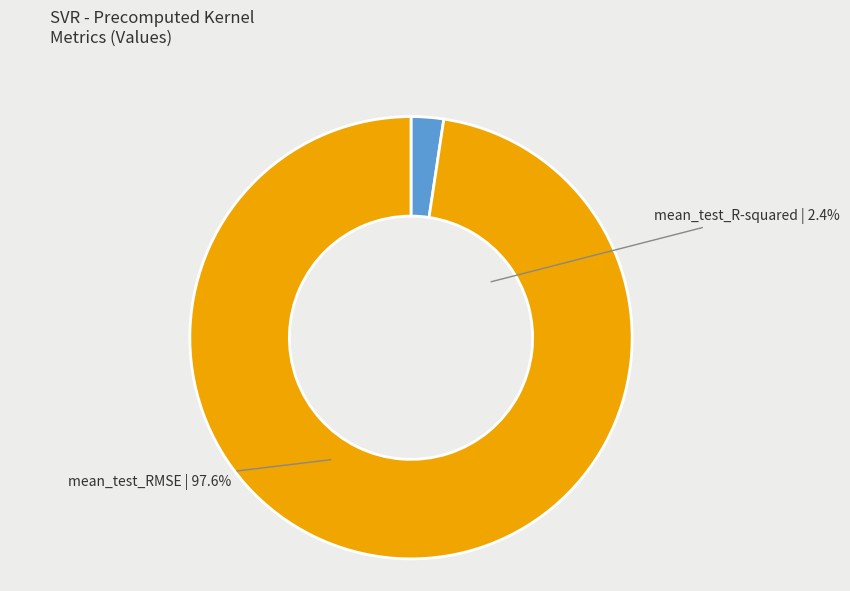

Combined, what portion of the pie is mean_test_RMSE and mean_test_R-squared?

100.0%